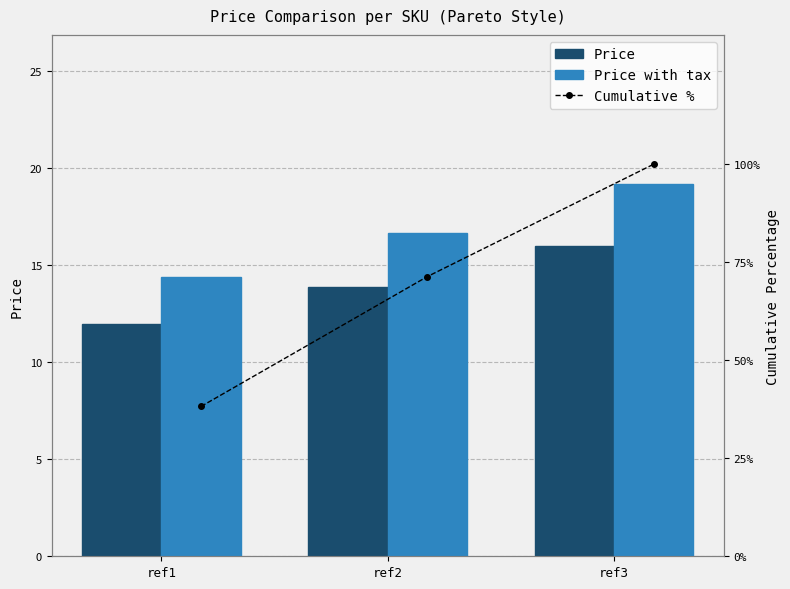

Where does the Price series first go above 13?

ref2